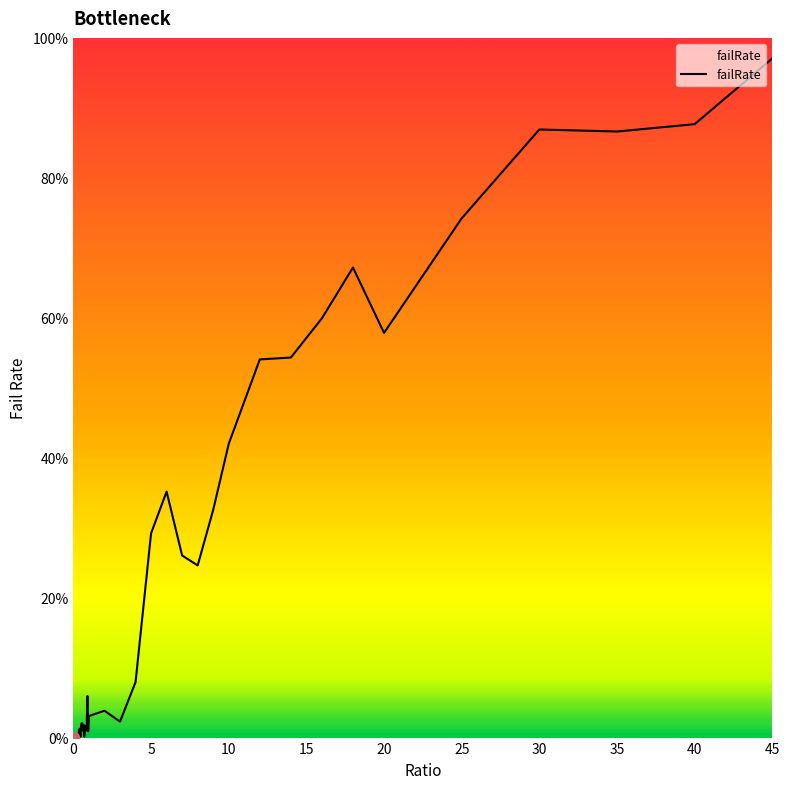

Is this an area chart (filled region under the line)?

Yes